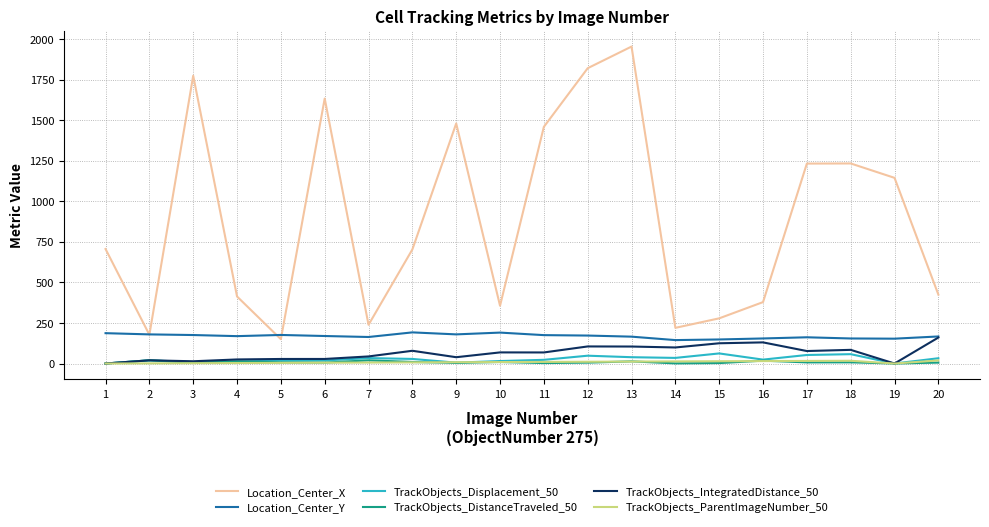

True or false: Location_Center_X and TrackObjects_Displacement_50 cross at least once.

False